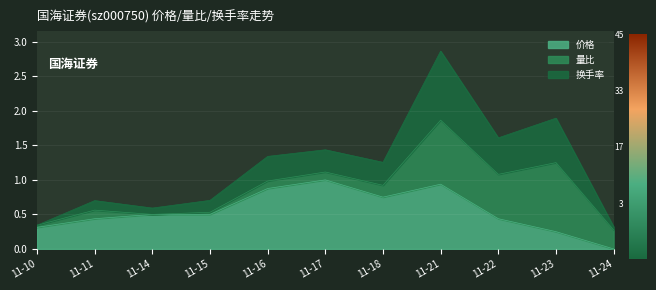

What is the maximum value for 价格?

1.0